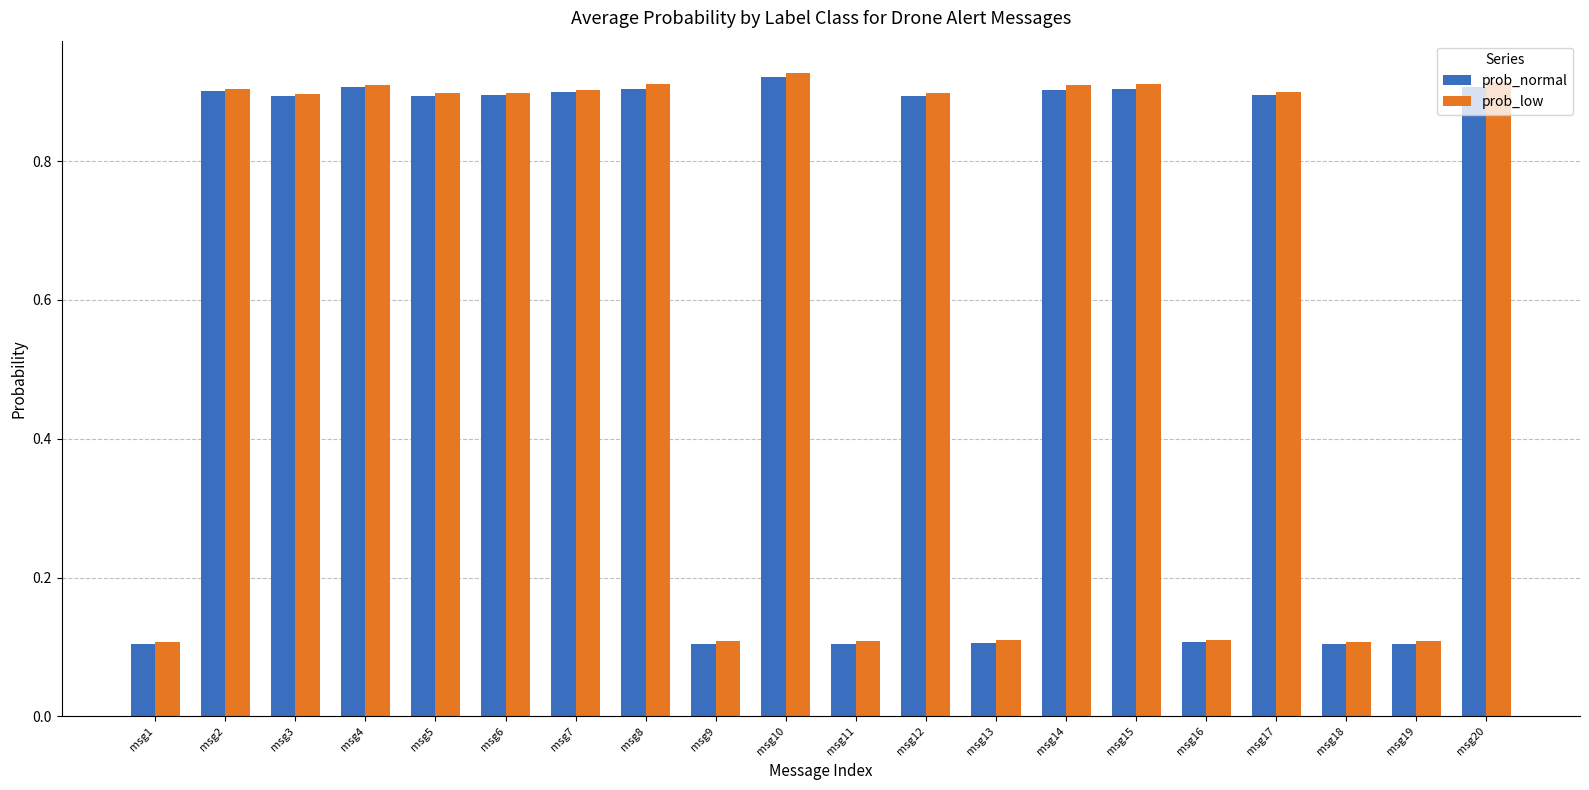

True or false: prob_low has a value of 0.9 at msg14.

True